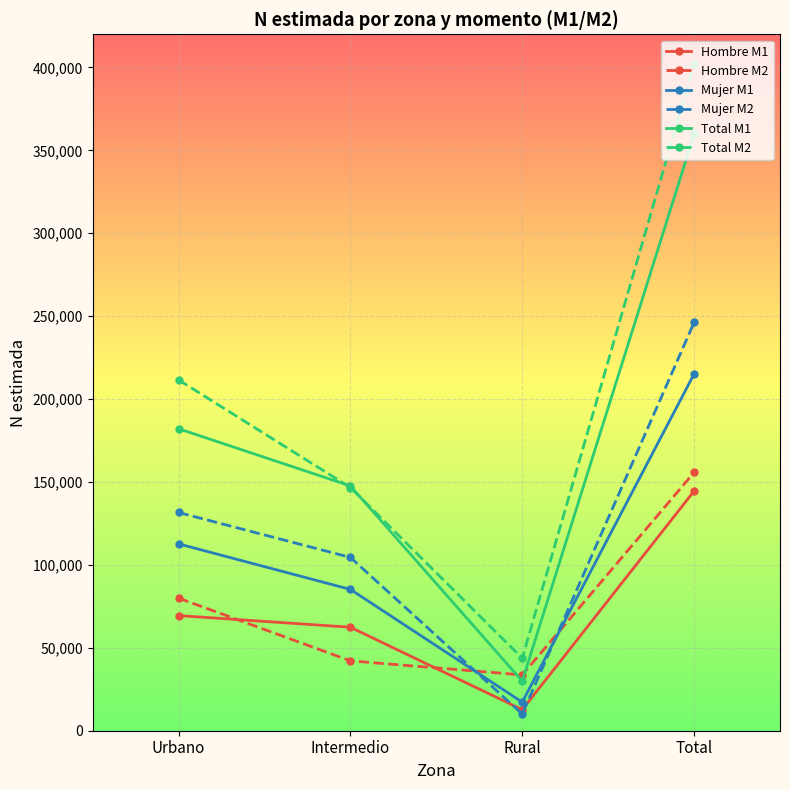

True or false: Mujer M1 and Total M1 cross at least once.

False